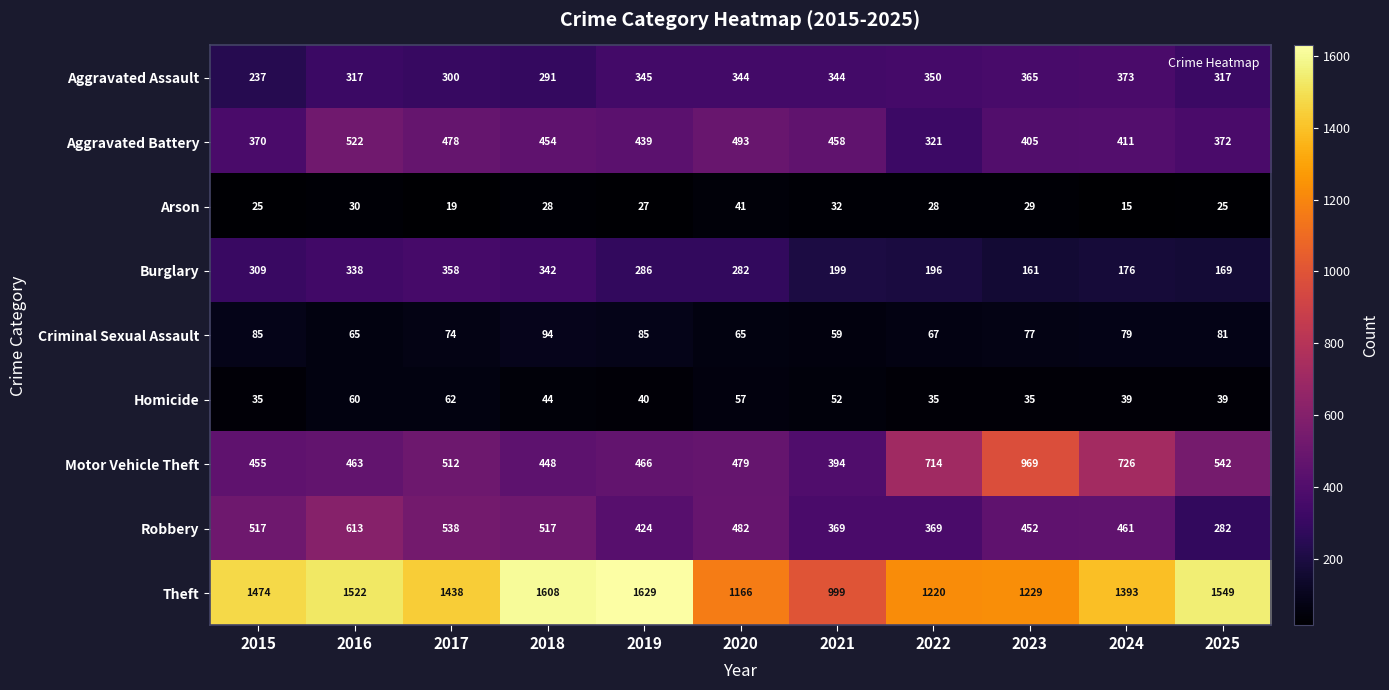

What is the average value of the Aggravated Assault series?

326